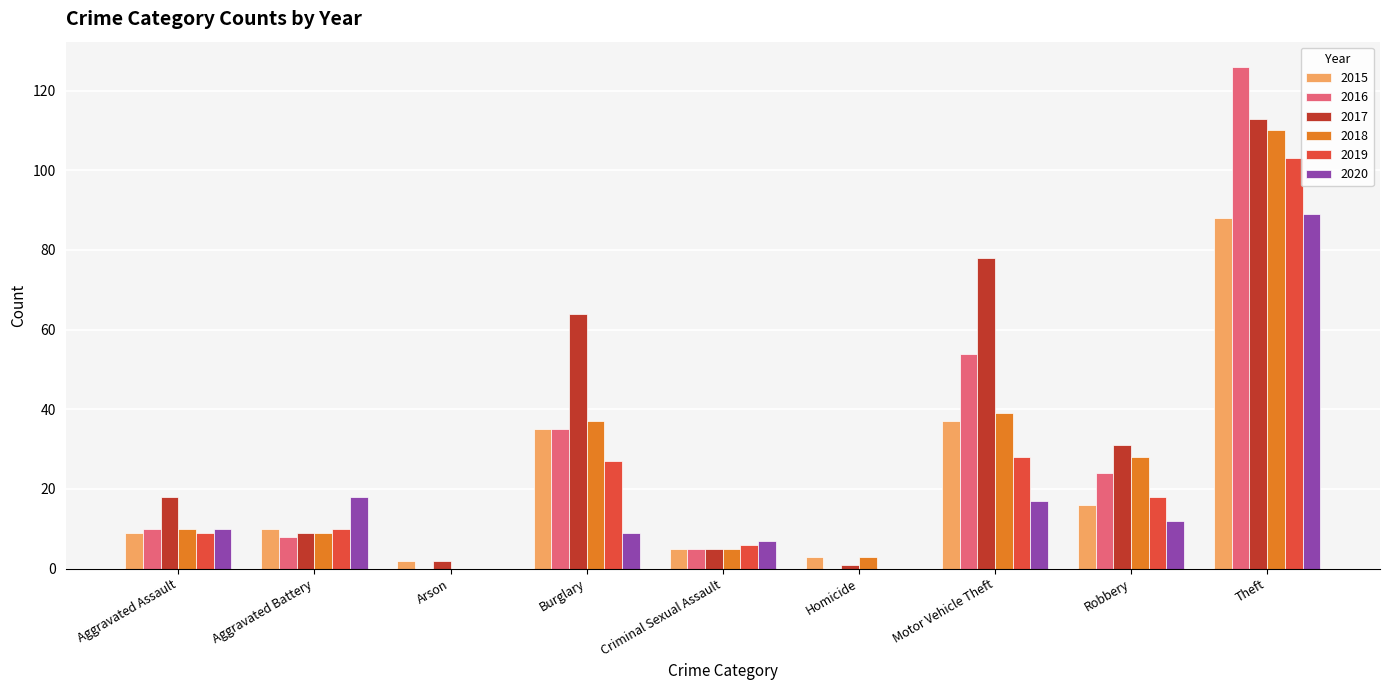

Is the value of 2016 at Aggravated Assault greater than the value of 2020 at Motor Vehicle Theft?

No